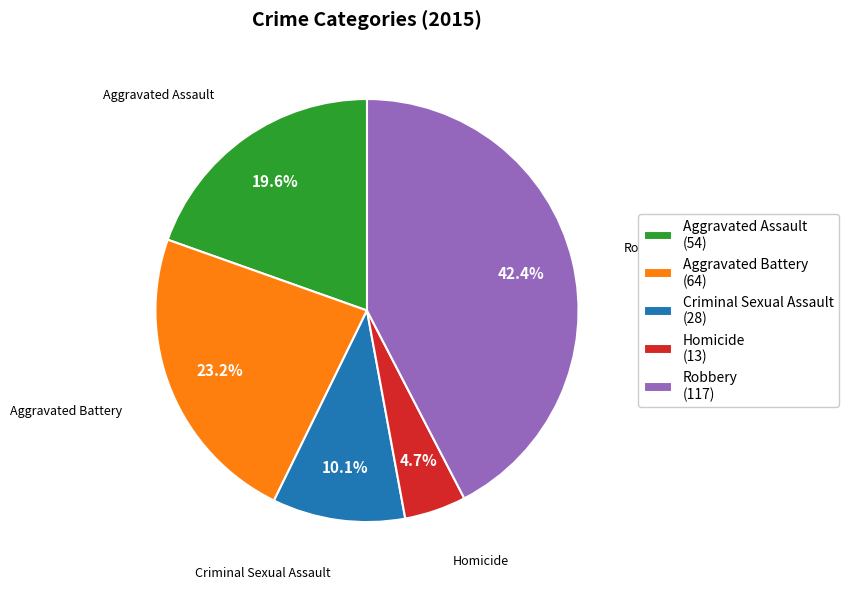

What percentage is the Aggravated Assault slice, to the nearest percent?

20%